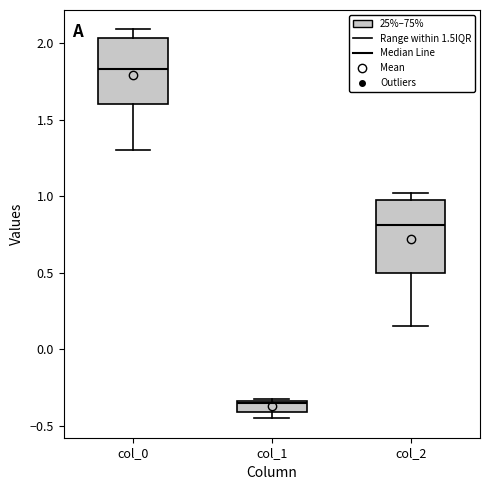

Which box has the highest median line?

col_0